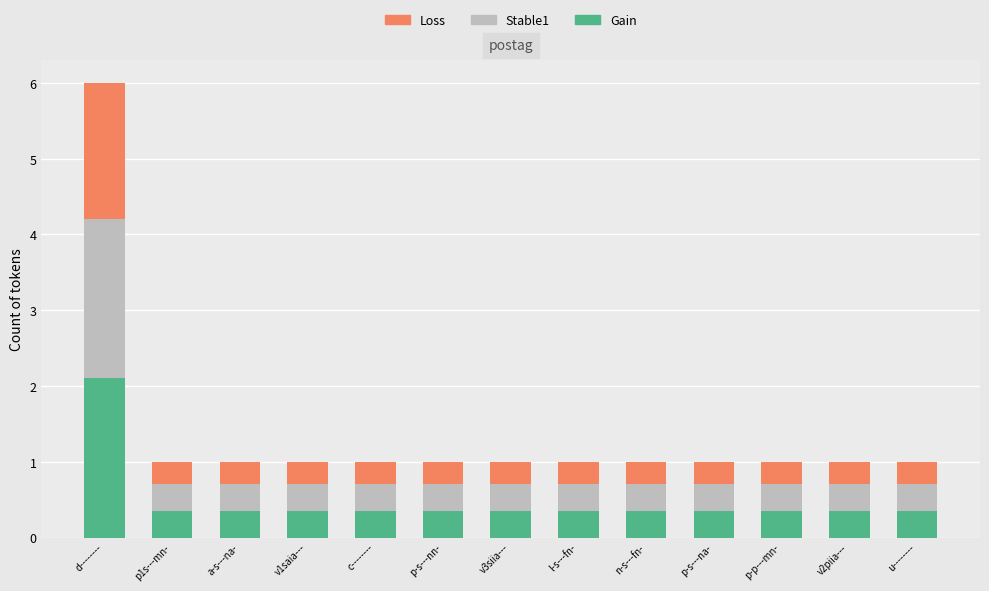

Count the Gain values in the range 0 to 1.

12